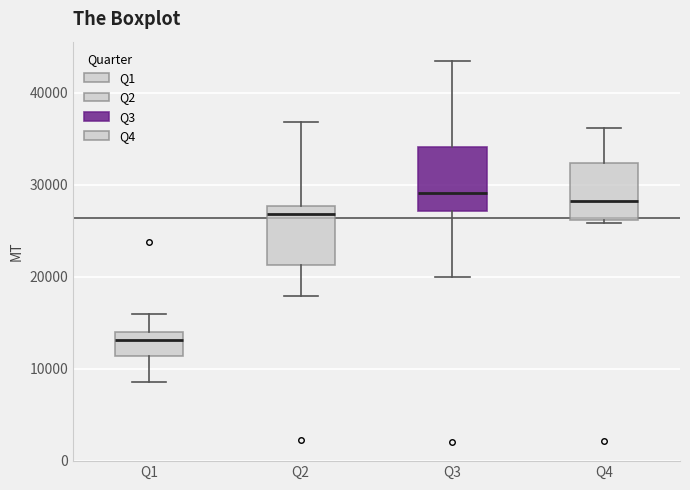

Where does the lower whisker of the box for Q1 end on the y-axis? The values are not printed on the chart, so give them approximately, as read against the axis.

9000